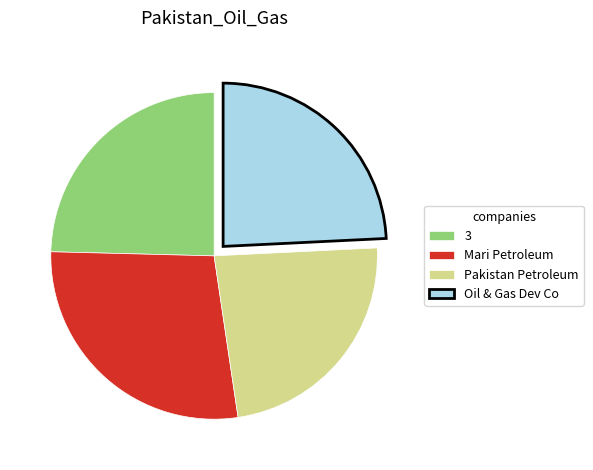

Count the number of slices in the pie.

4